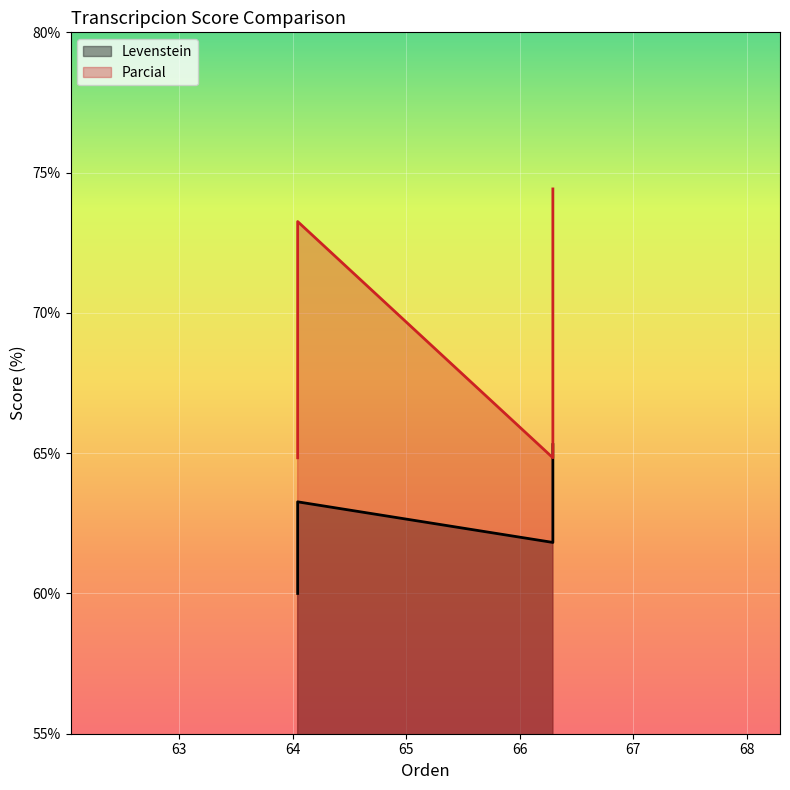

True or false: Levenstein and Parcial intersect in this chart.

False